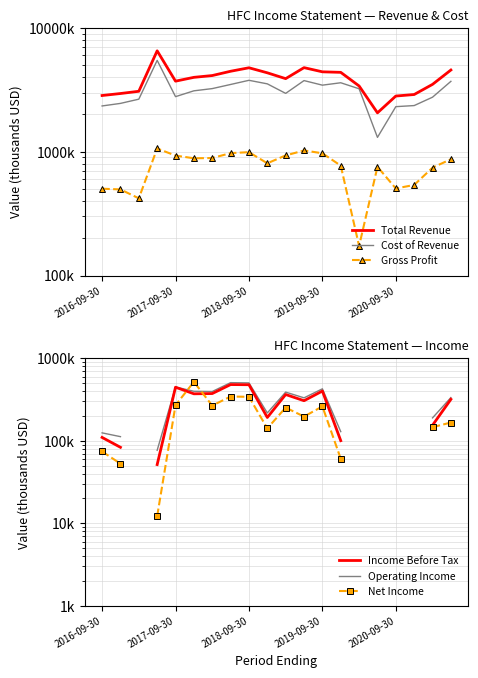

Is it true that Operating Income equals 36108.5 at 2017-09-30?

False